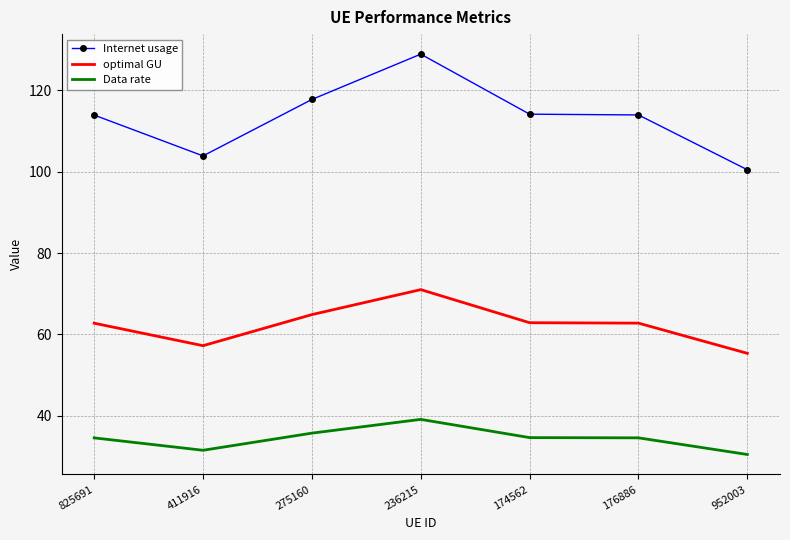

What is the minimum value for Internet usage?

100.5